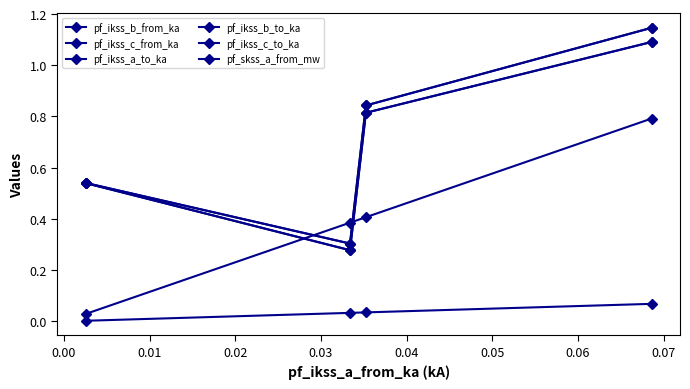

Which series ends up on top after the final intersection of pf_ikss_c_to_ka and pf_skss_a_from_mw?

pf_ikss_c_to_ka